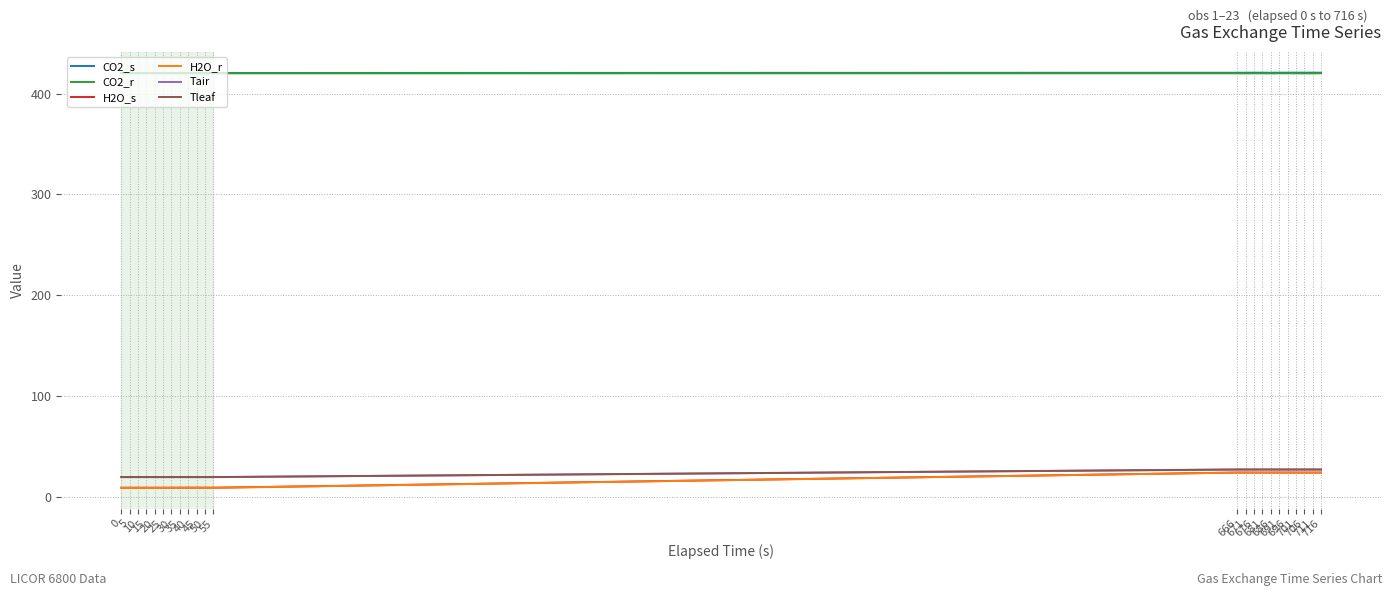

What is the smallest value displayed?

9.3